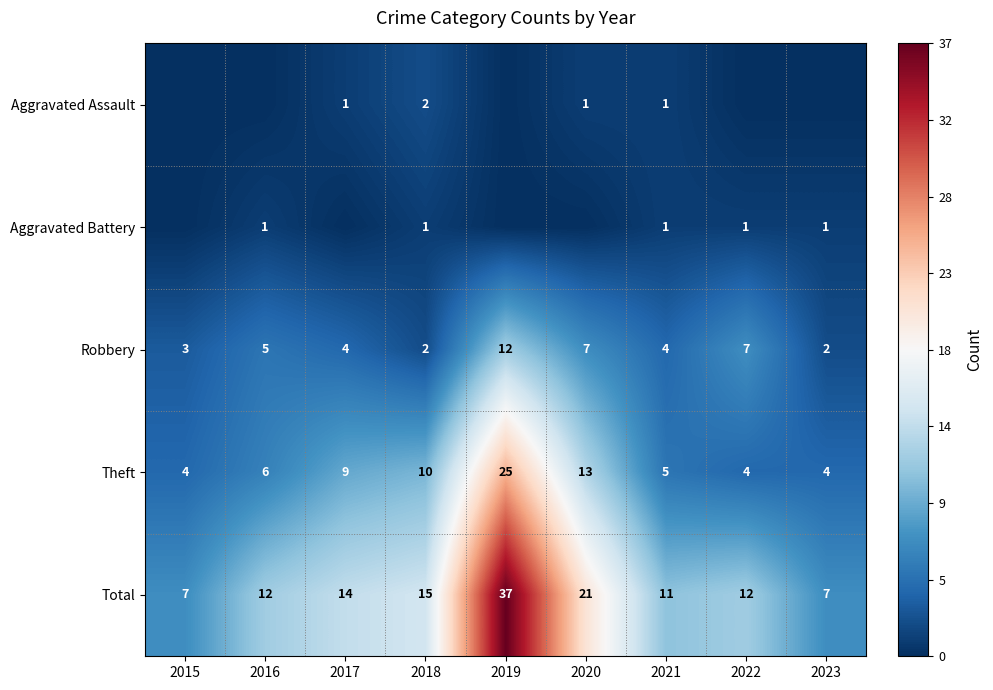

What is the sum of the Total values at 2021 and 2017?

25